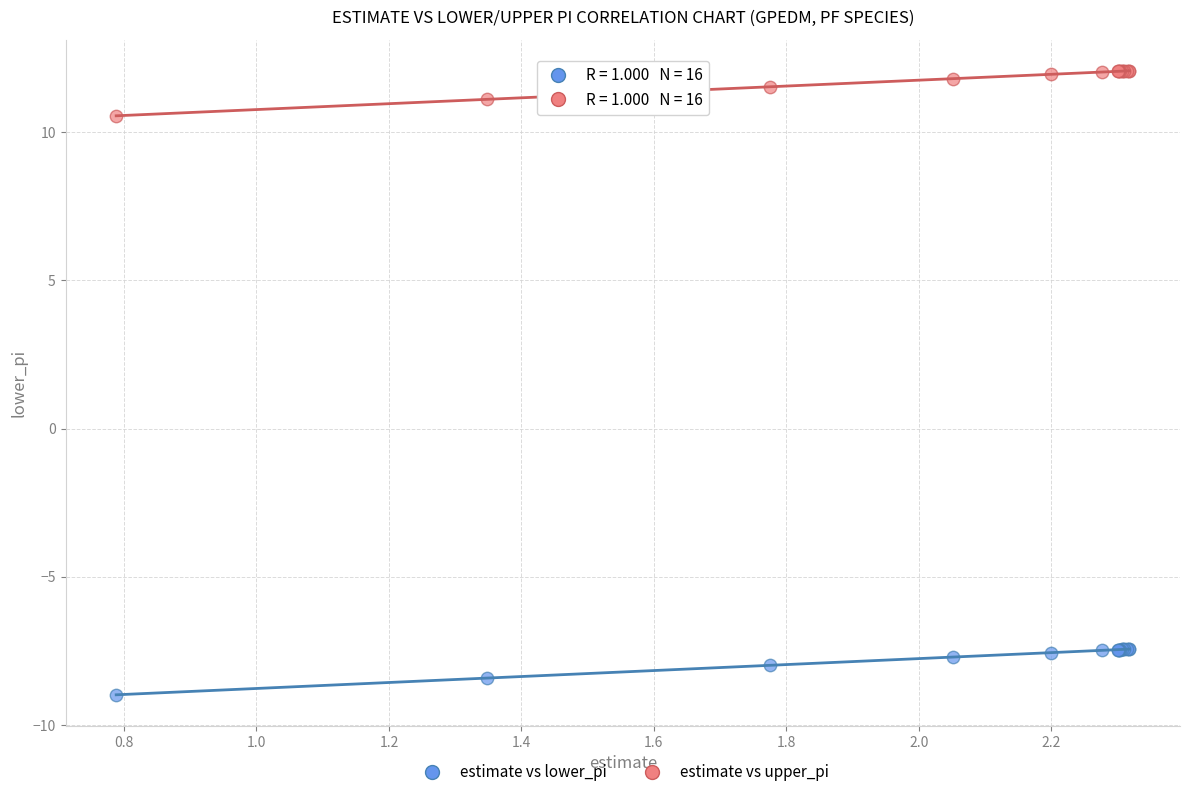

Which series reaches the maximum Y coordinate?

estimate vs upper_pi